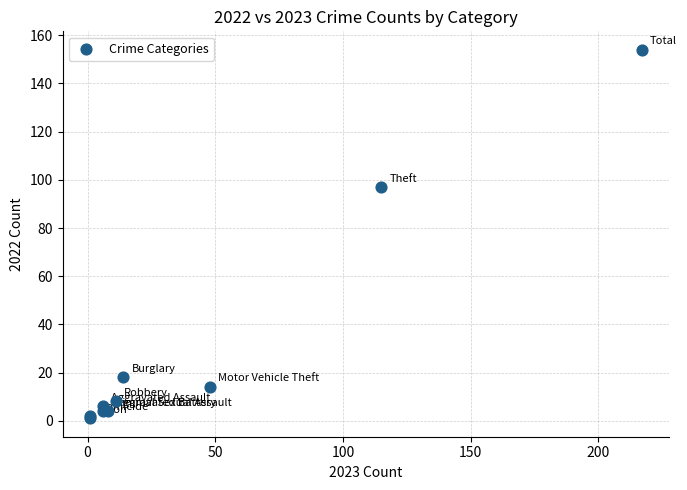

What Y value in the scatter plot is closest to 77?

97